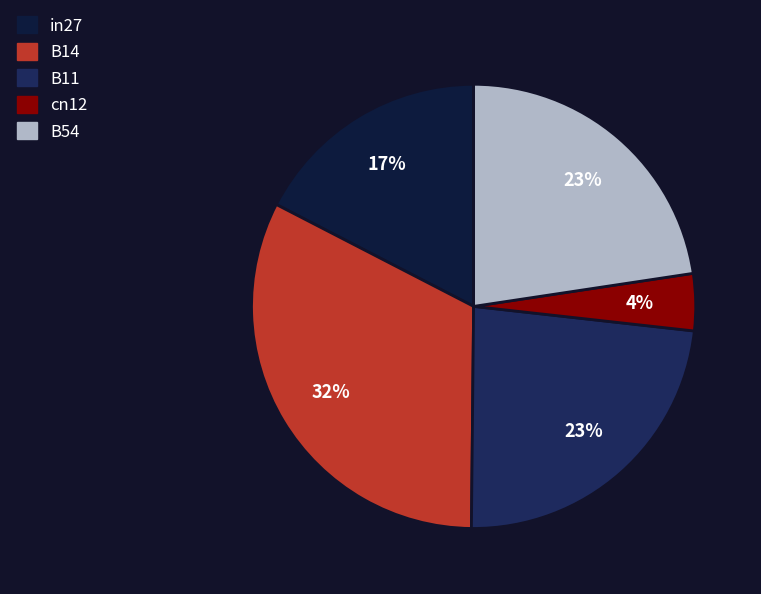

Which category has the smallest portion of the pie?

cn12